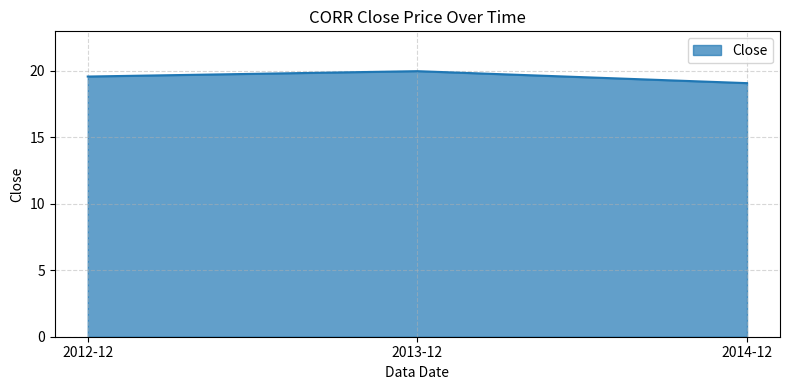

The value at 2013-12 is 10.4. True or false?

False